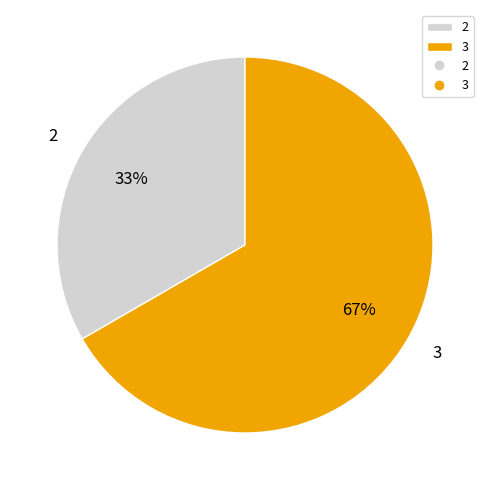

Is the sum of 3 and 2 greater than half?

Yes